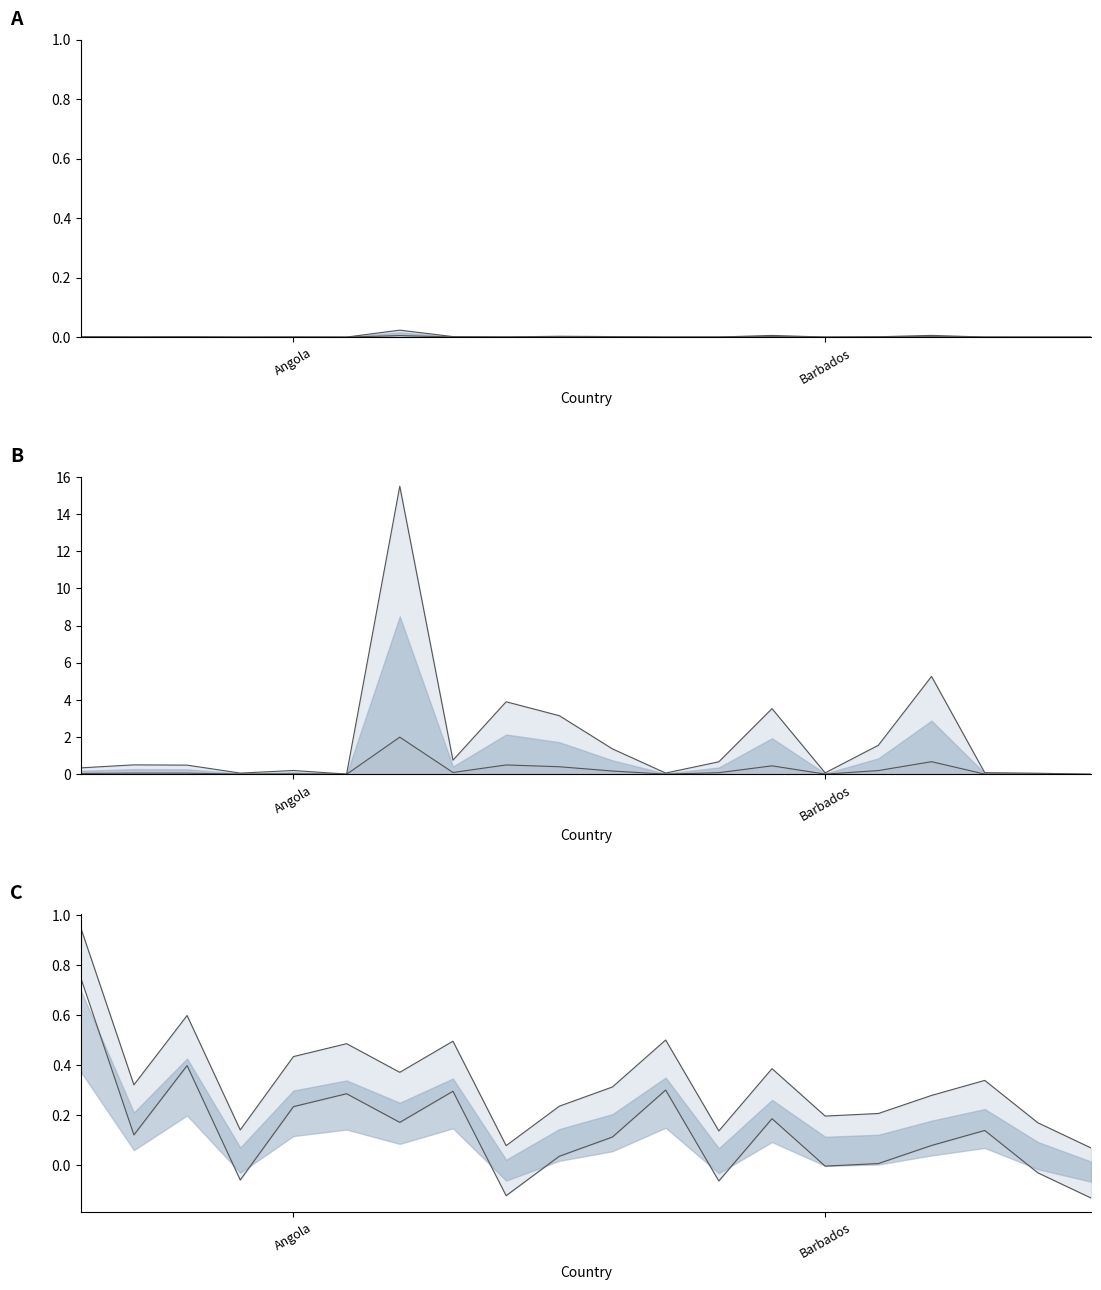

The value of Deaths at Barbados is 0.0. True or false?

True